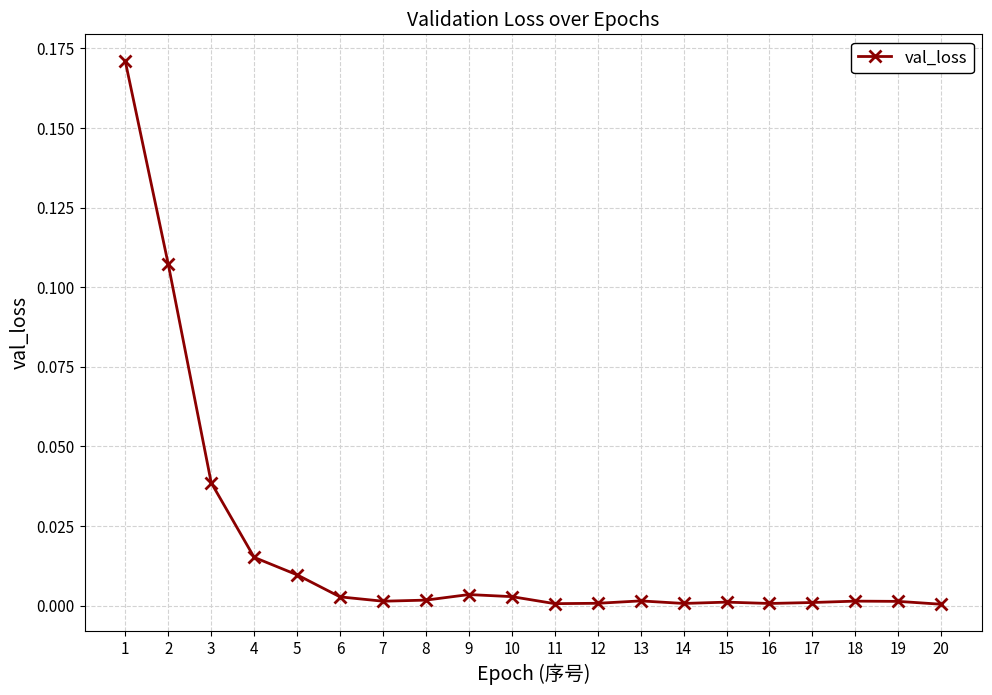

True or false: the data shows 0.1 at 3.

False